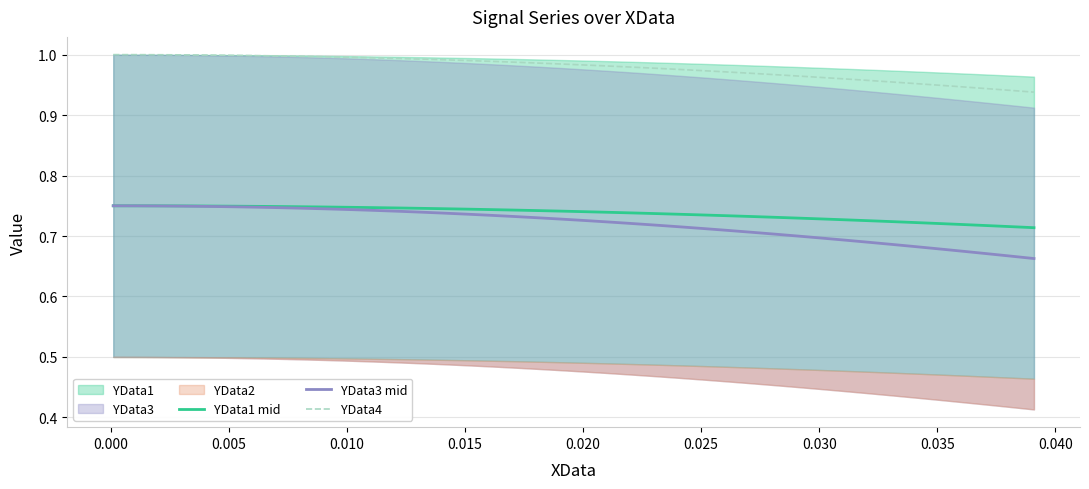

True or false: YData4 and YData3 mid cross at least once.

False